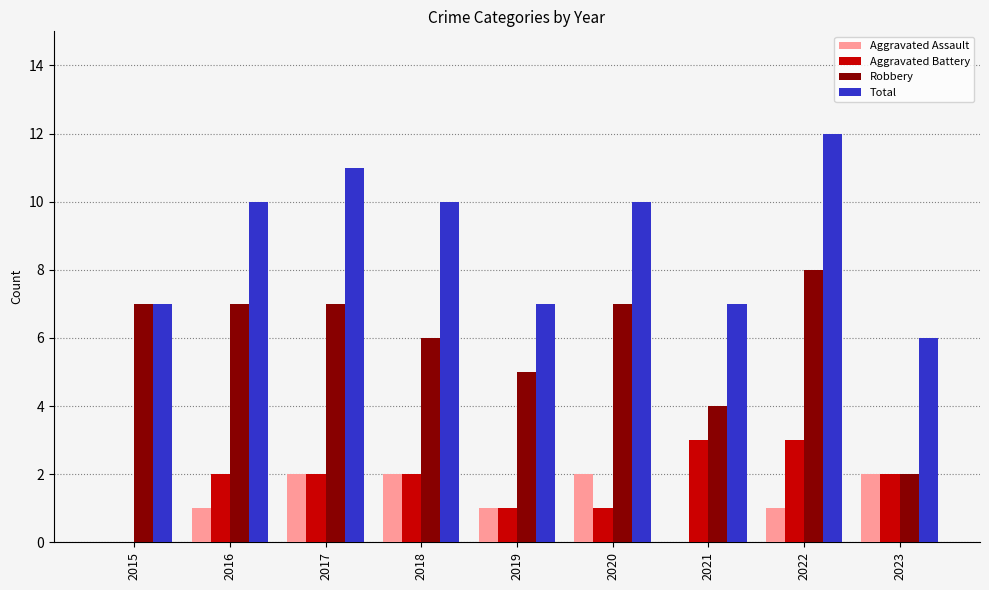

How many series are shown in this chart?

4